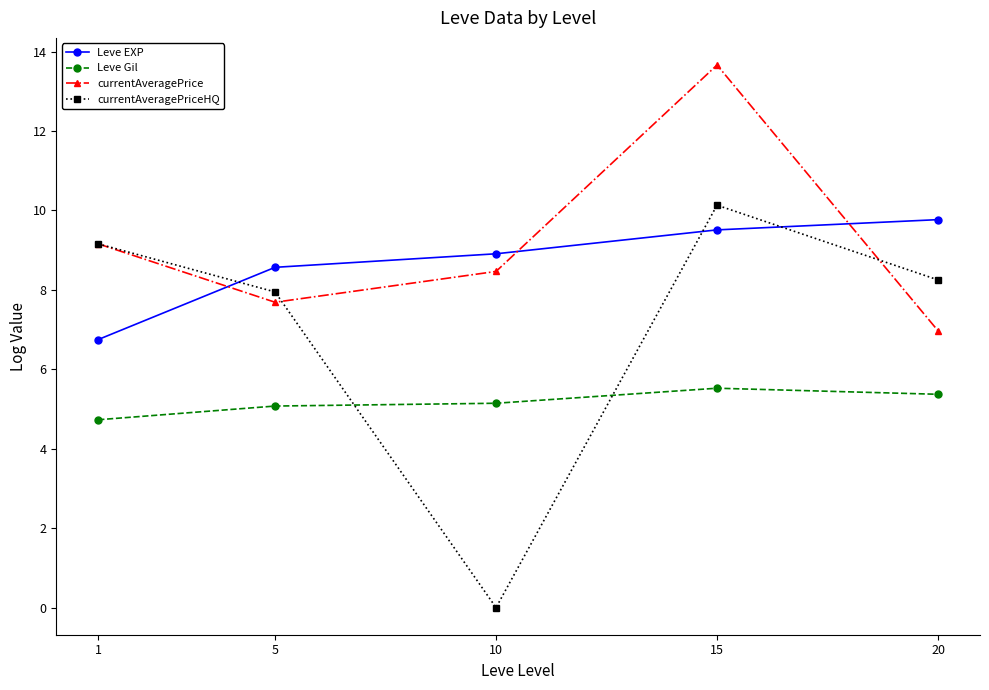

What value does the currentAveragePrice series have at 10?

8.5